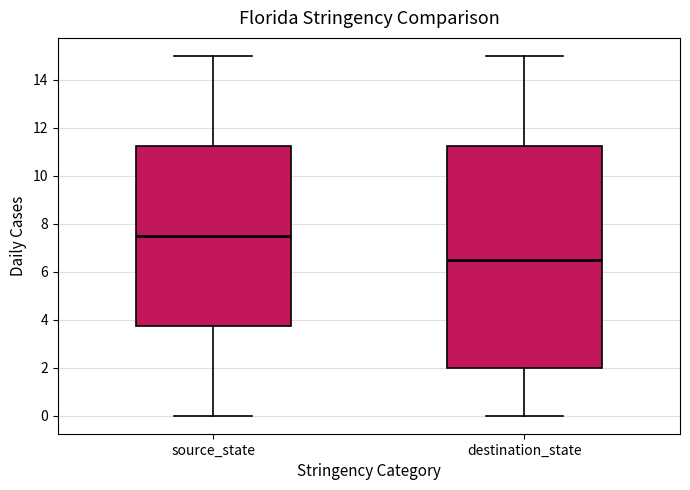

Reading left to right, read every box against the y-axis: the position of its median line, the range the box covers, and the ends of its whiskers. The values are not printed on the chart, so give them approximately, as read against the axis.

source_state: median 7.6, box 3.8 to 11.2, whiskers 0.0 to 15.0
destination_state: median 6.6, box 2.0 to 11.2, whiskers 0.0 to 15.0